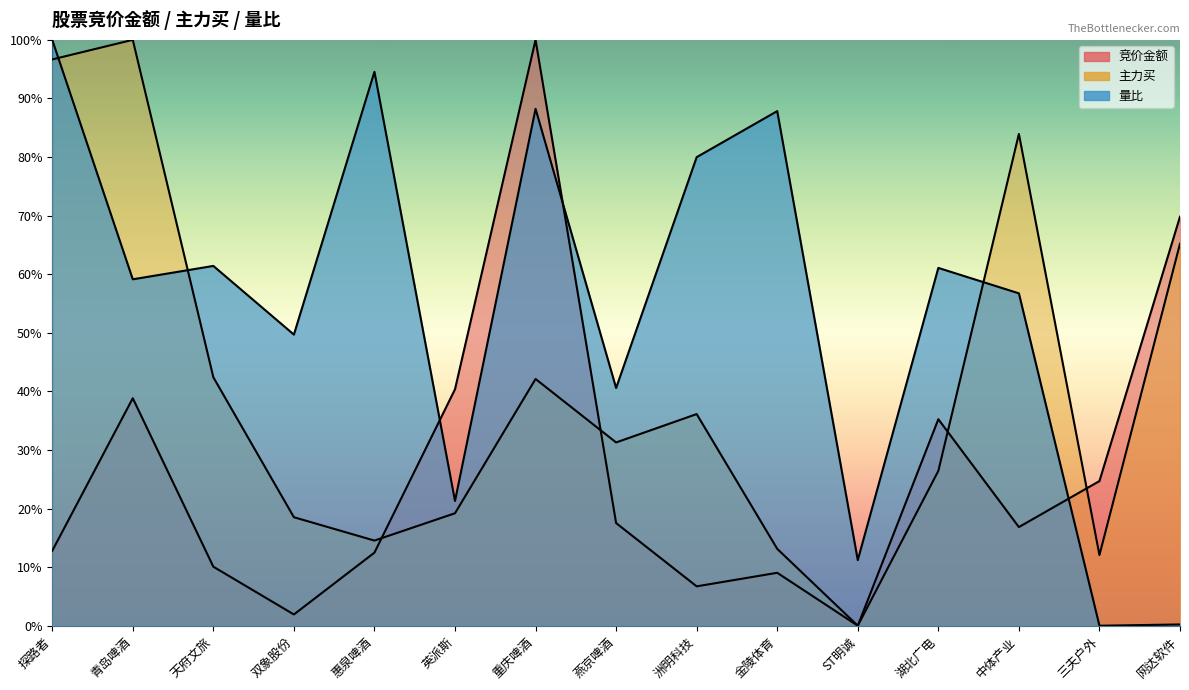

What is the approximate value of 主力买 at 双象股份?

0.2